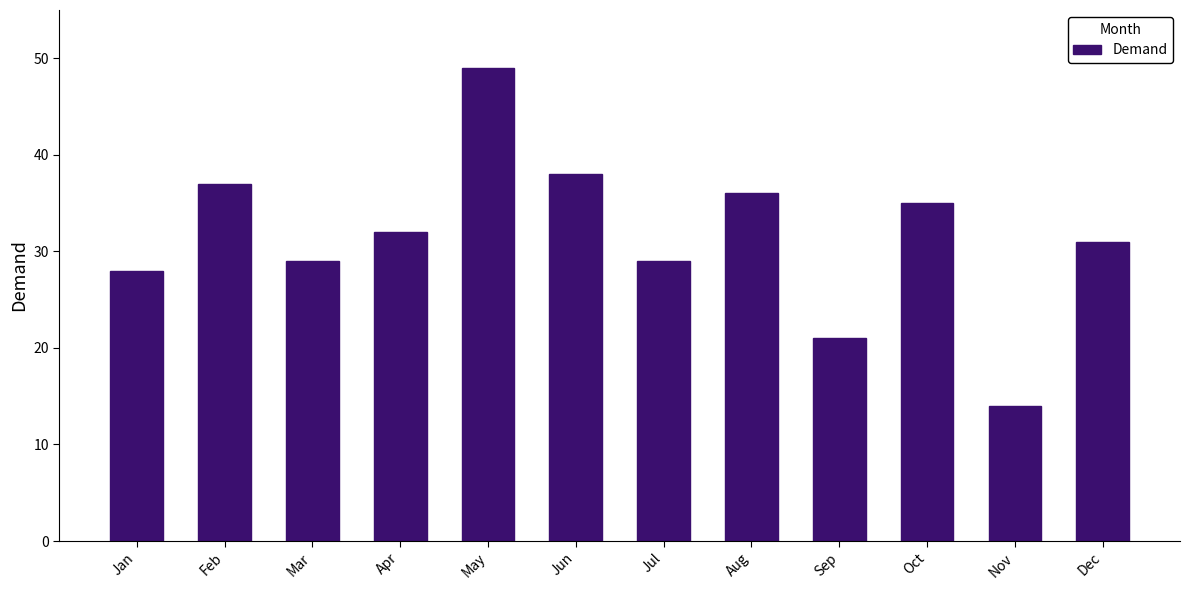

What is the maximum value shown in the chart?

49